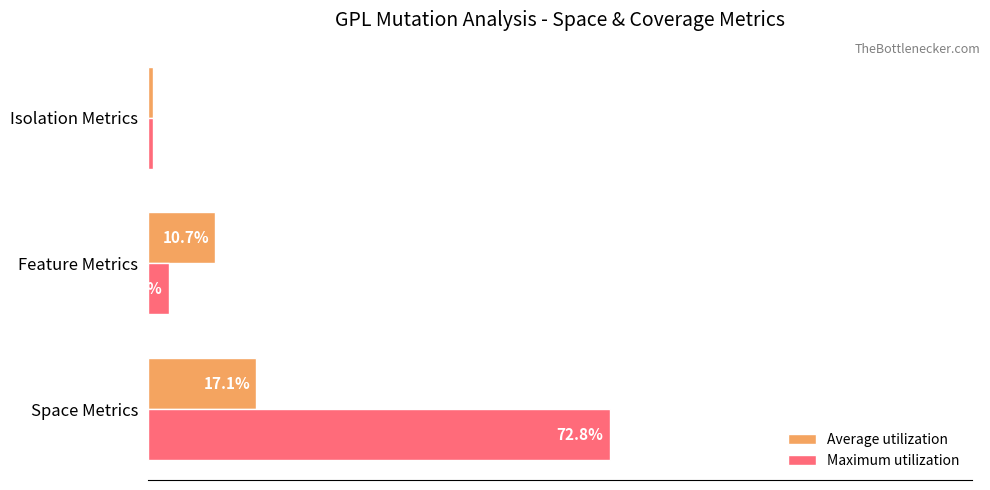

Between Space Metrics and Feature Metrics, which series saw the biggest shift?

Maximum utilization